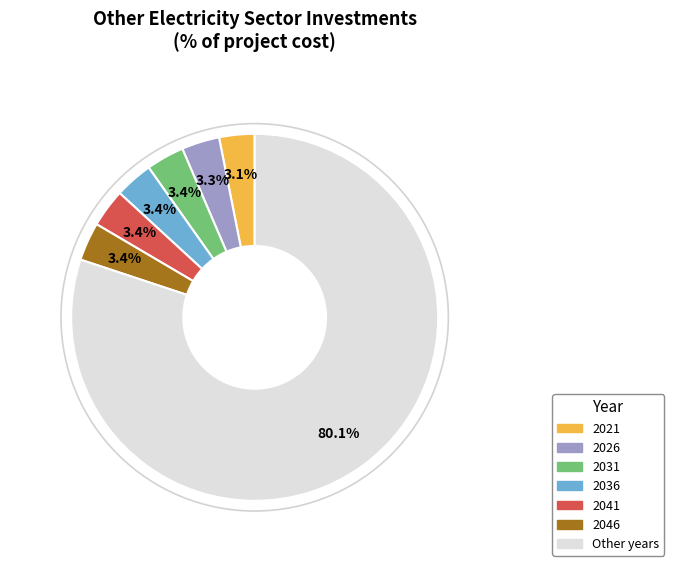

Does any single category account for the majority?

Yes